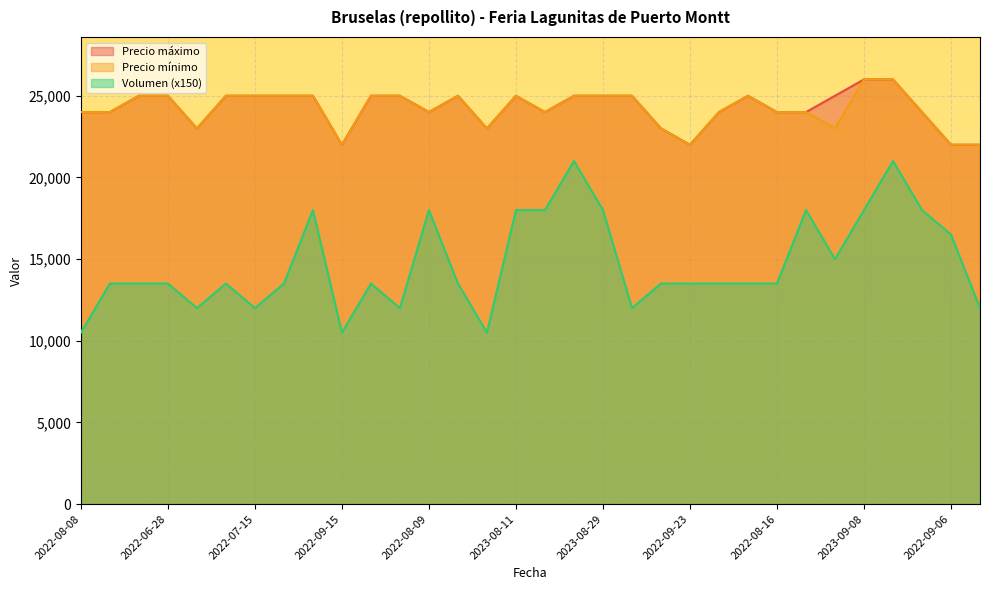

What is the difference between the maximum and minimum values in the Precio minimo series?

4000